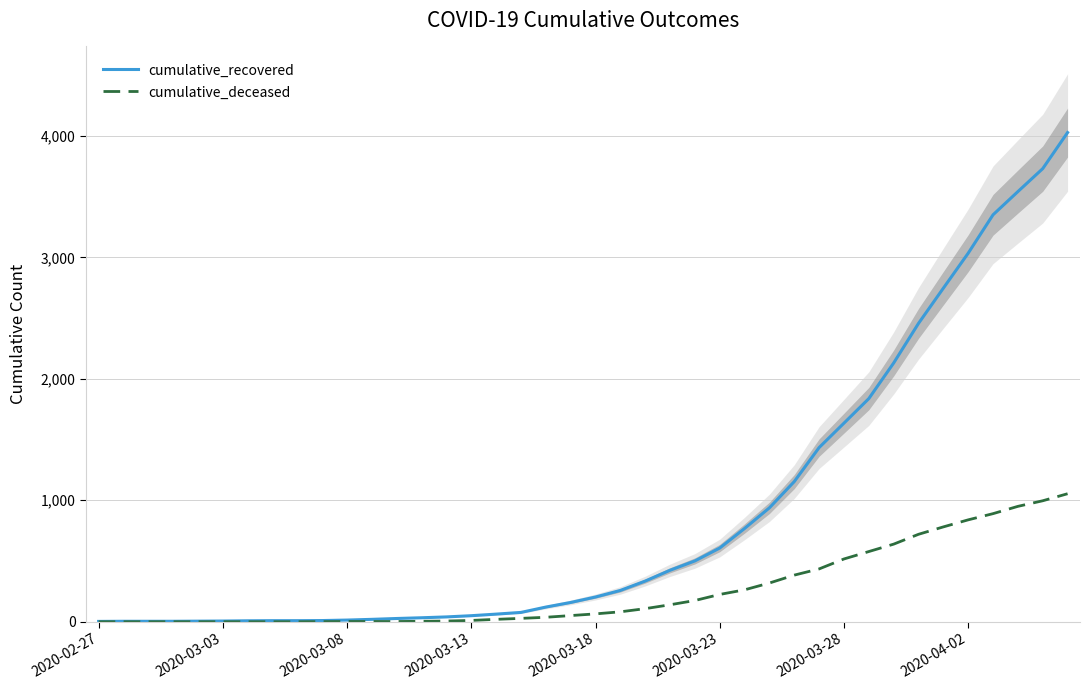

Does the chart display data point markers on the line(s)?

No